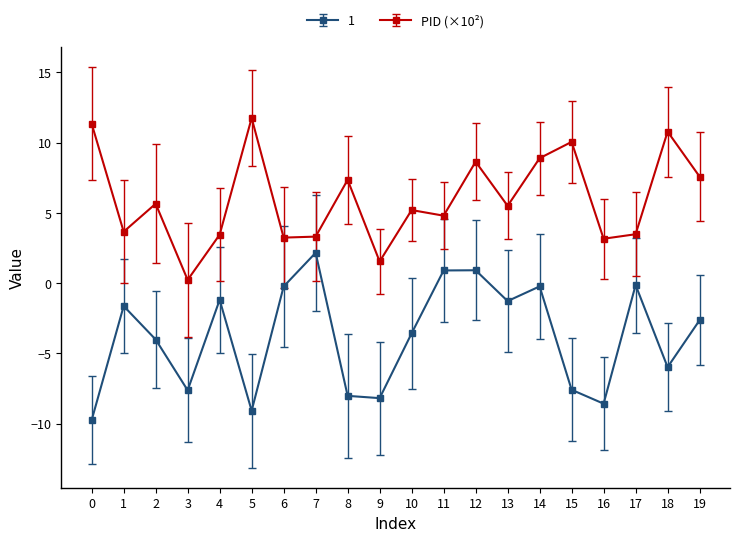

The PID (×10²) series shows 8.6 at 12. True or false?

True